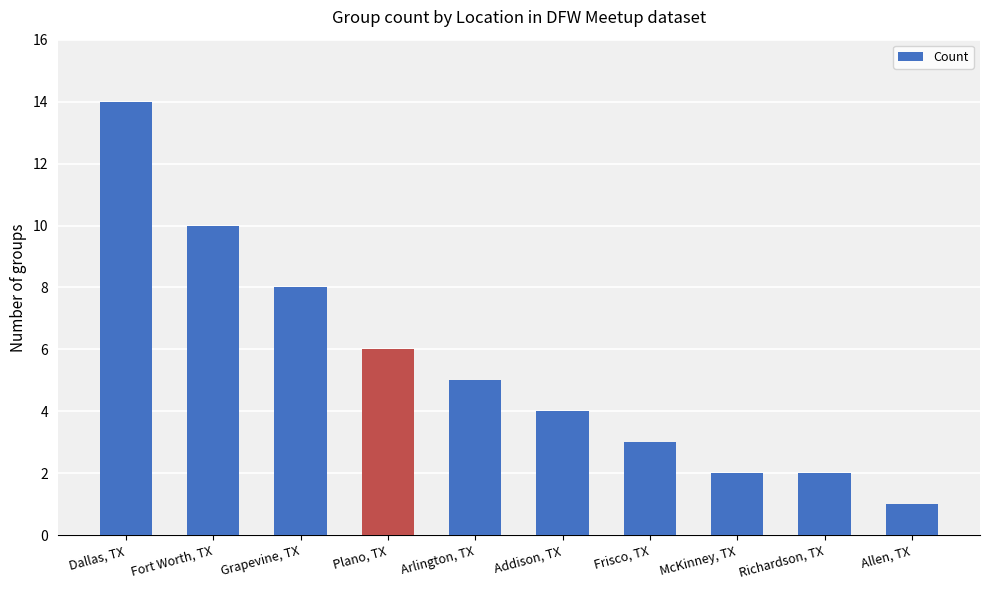

The value at McKinney, TX is 3. True or false?

False